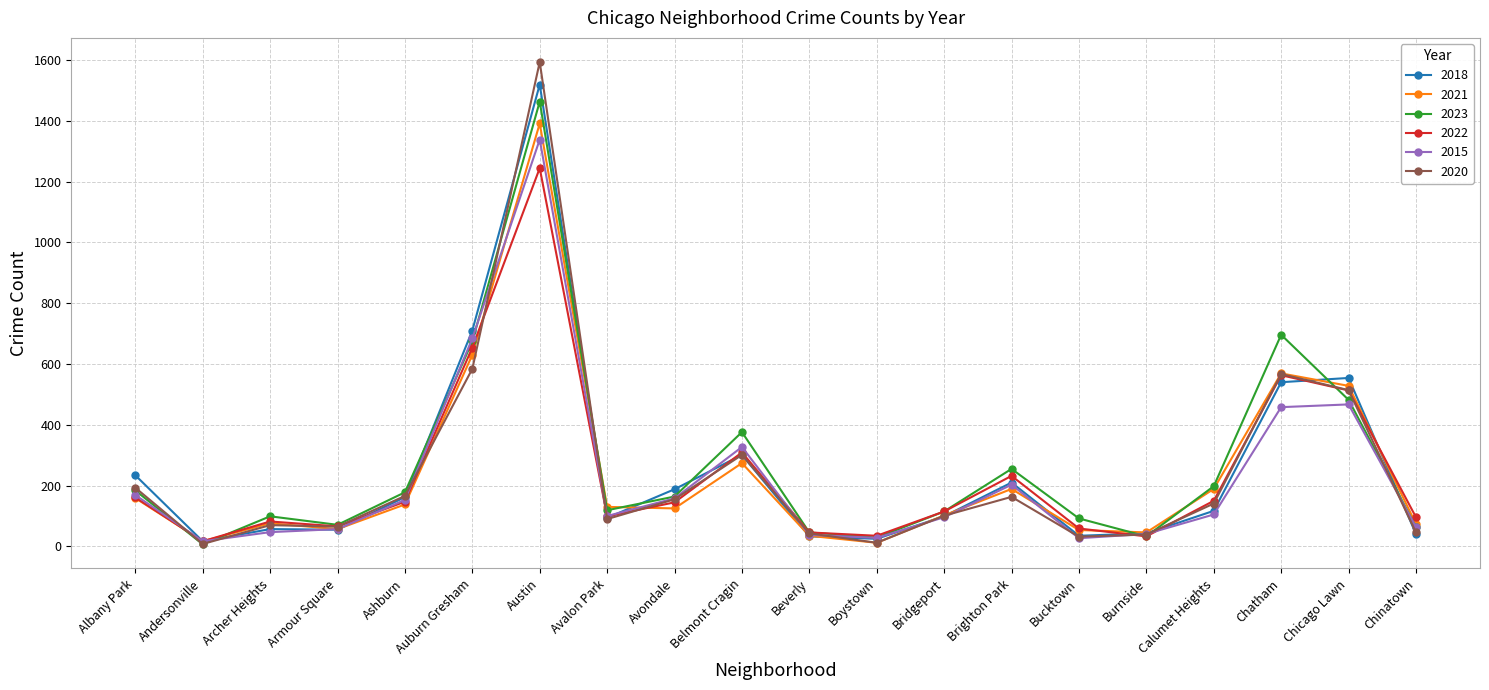

Count the number of data series in this chart.

6